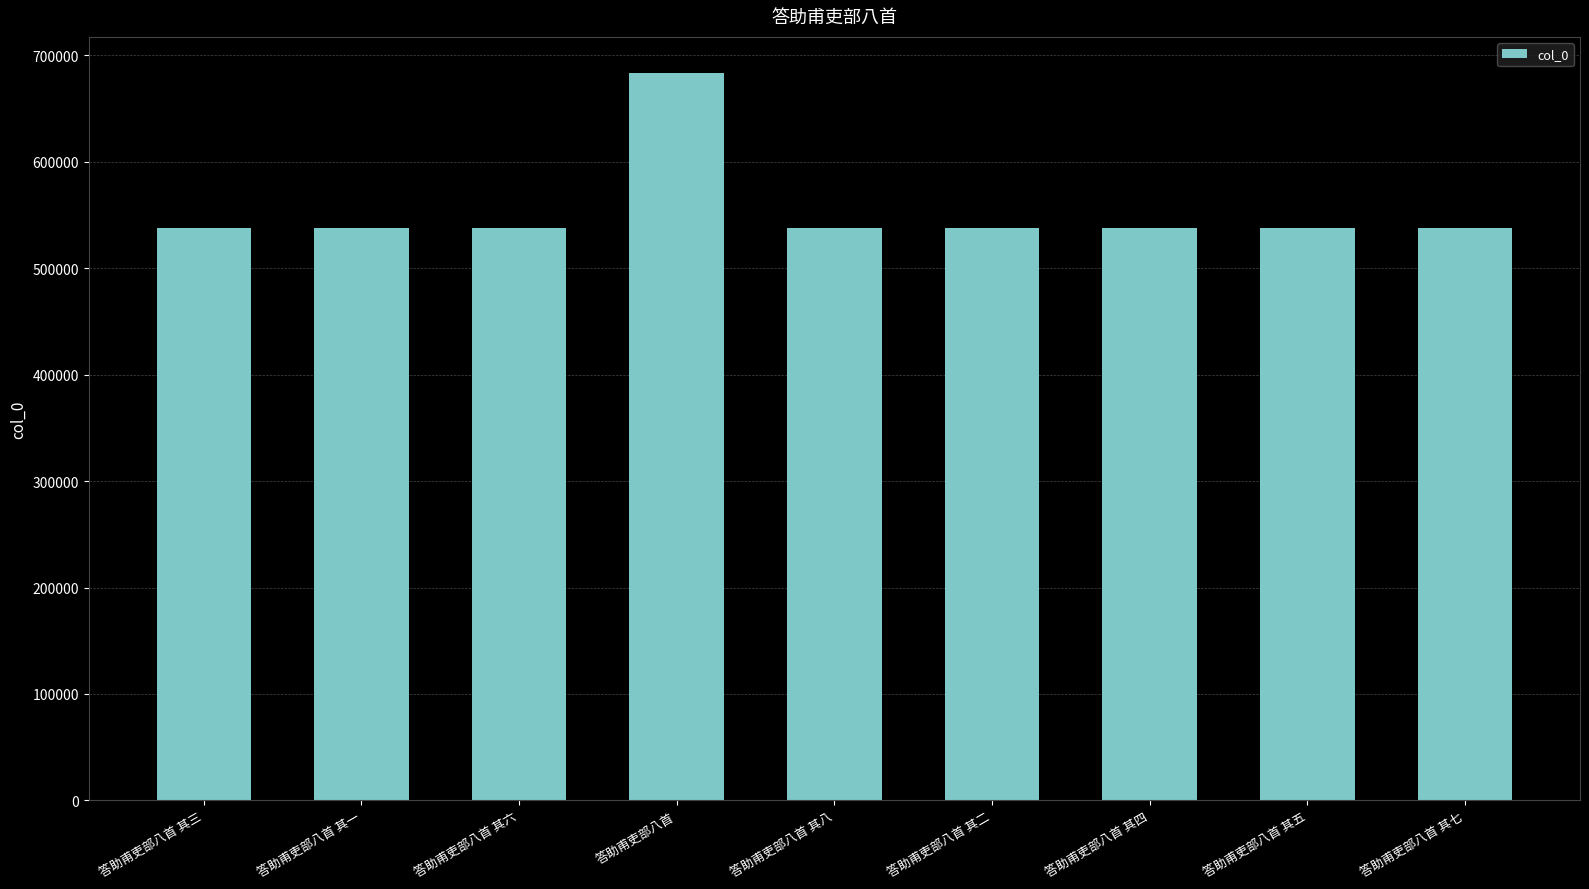

Between 答助甫吏部八首 and 答助甫吏部八首 其二, which is larger?

答助甫吏部八首